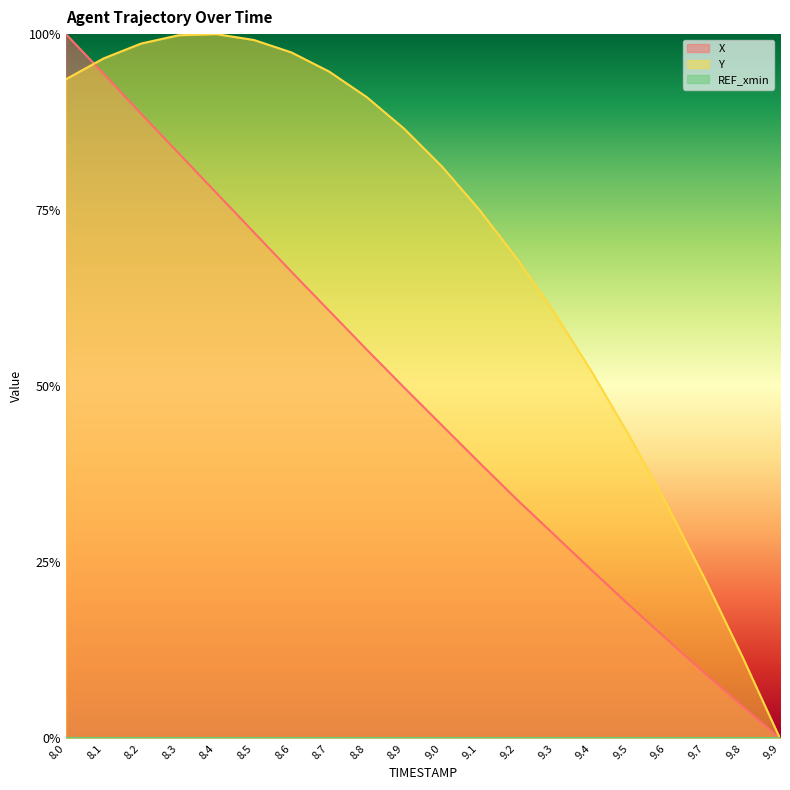

How many intersections are there between Y and X?

1